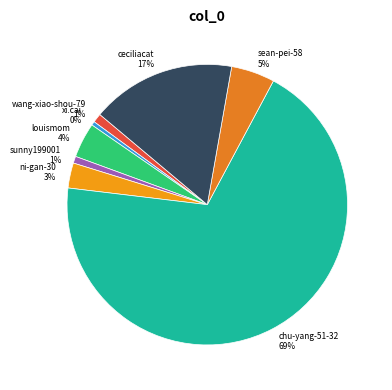

Between xi.cai and chu-yang-51-32, which is larger?

chu-yang-51-32